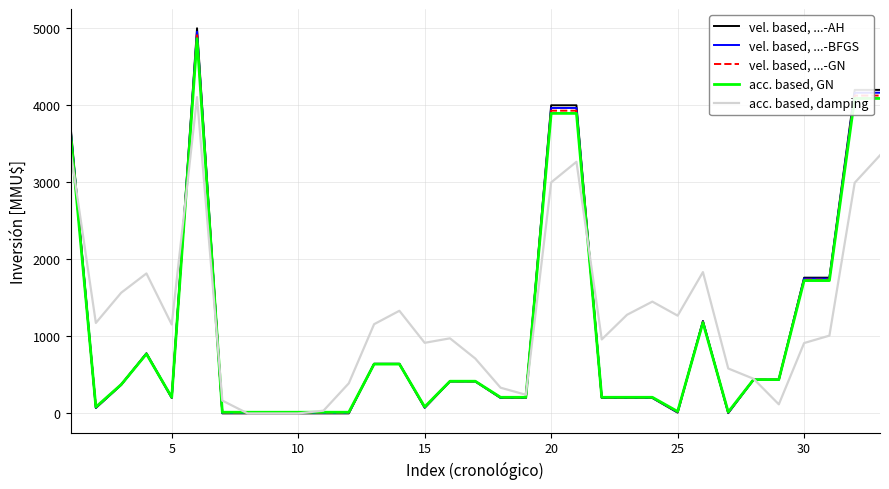

Rank the series by their maximum value, from highest to lowest.

vel. based, ...-AH, vel. based, ...-BFGS, vel. based, ...-GN, acc. based, GN, acc. based, damping